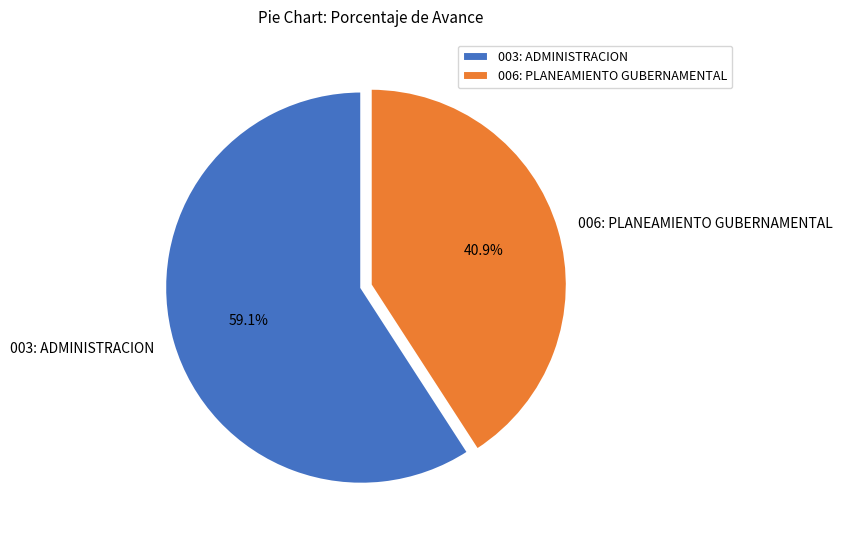

What is the largest slice in the pie chart?

003: ADMINISTRACION